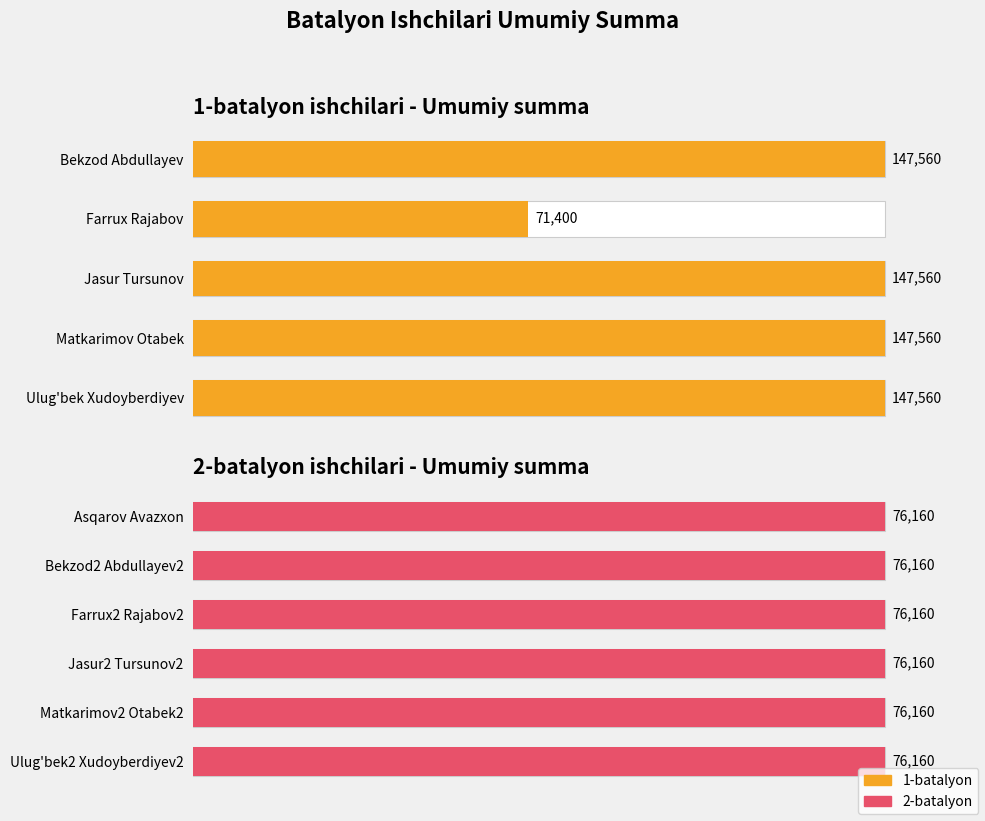

What is the minimum value shown in the chart?

71400